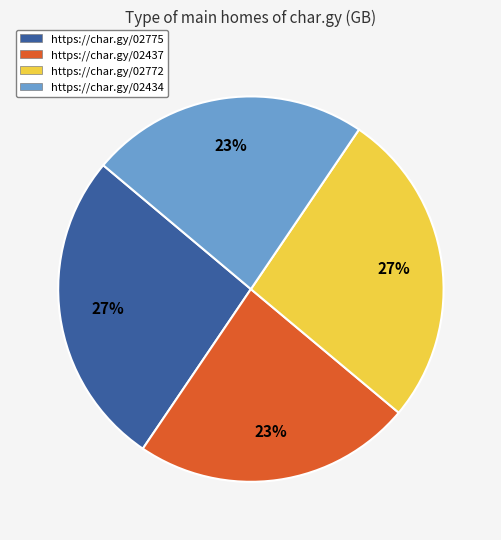

To the nearest percent, what percentage of the pie is https://char.gy/02775?

27%